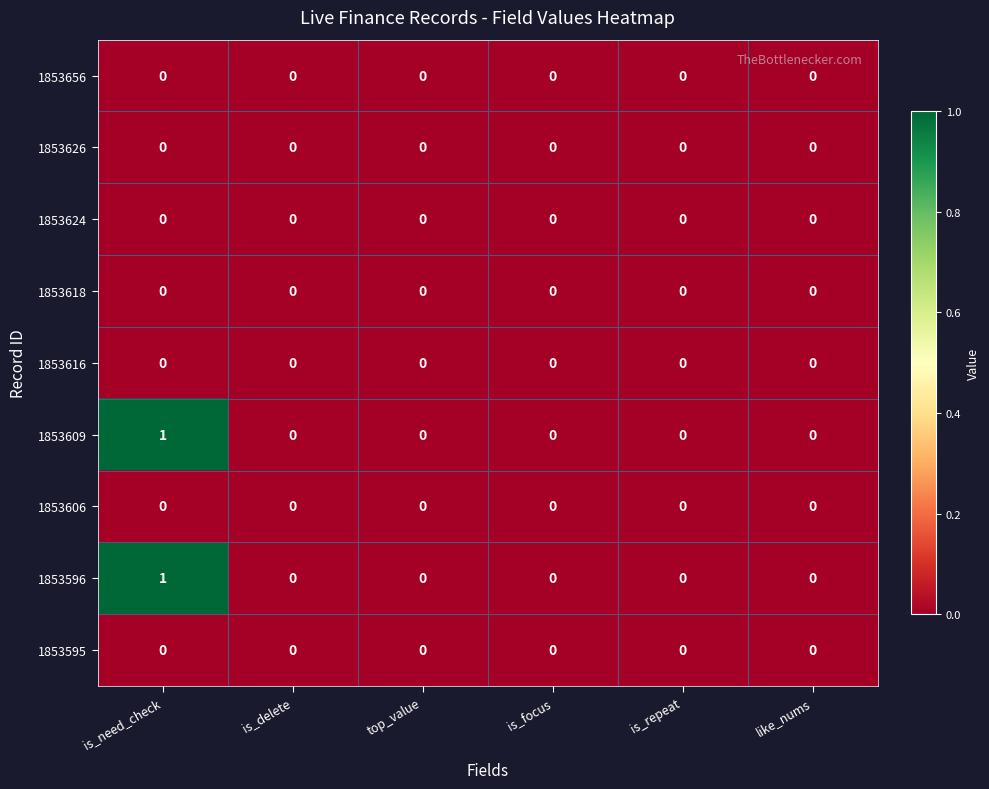

True or false: 1853626 has a value of 0 at is_focus.

True